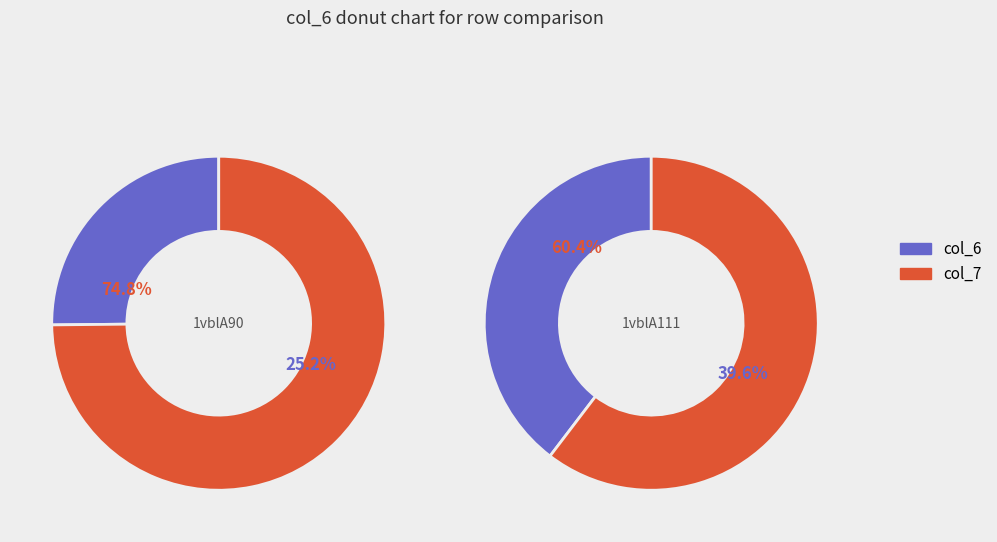

Combined, do 1vblA111 and 1vblA90 account for over 50%?

Yes